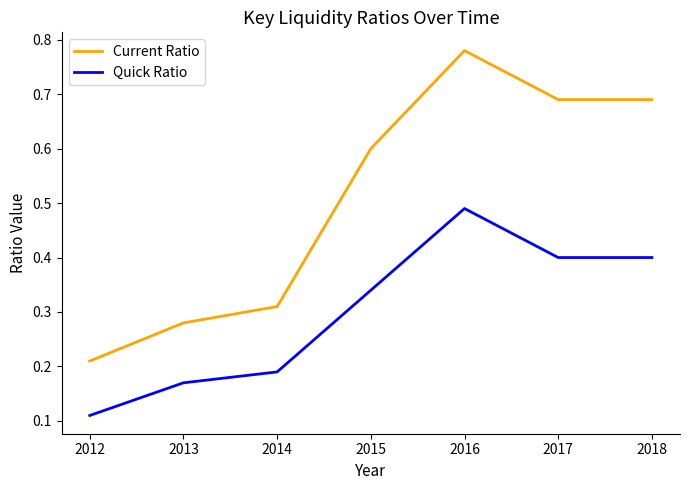

What is the sum of all Quick Ratio values?

2.1